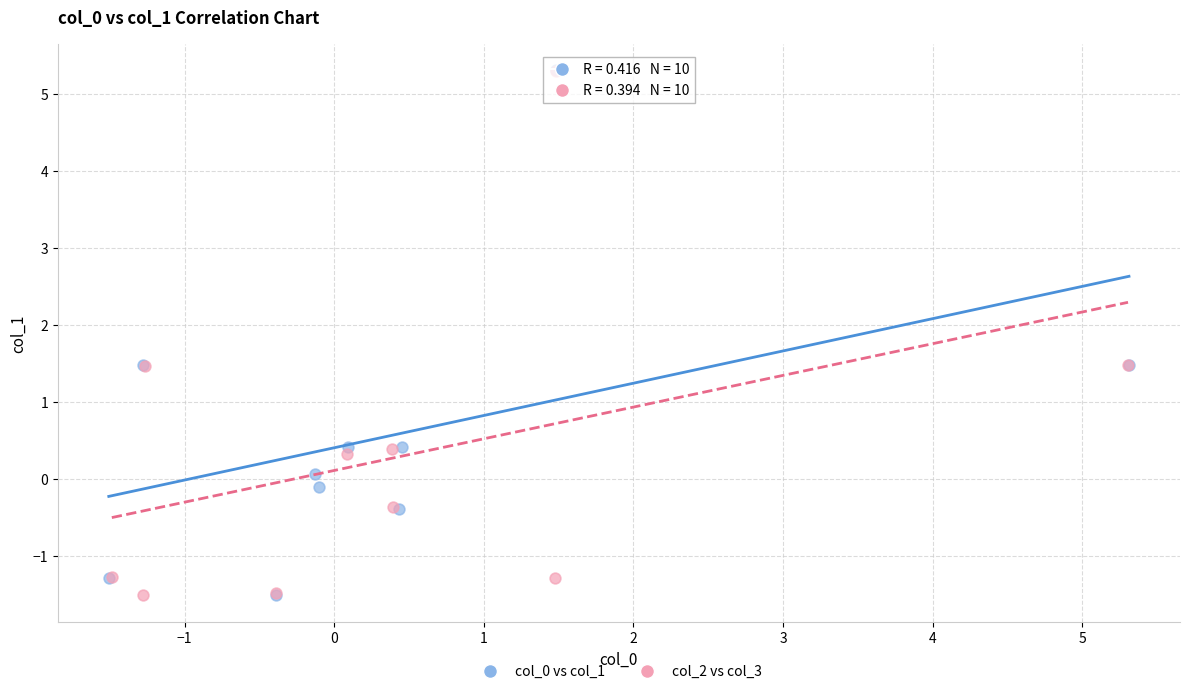

What are all the series names shown in the legend?

col_0 vs col_1, col_2 vs col_3